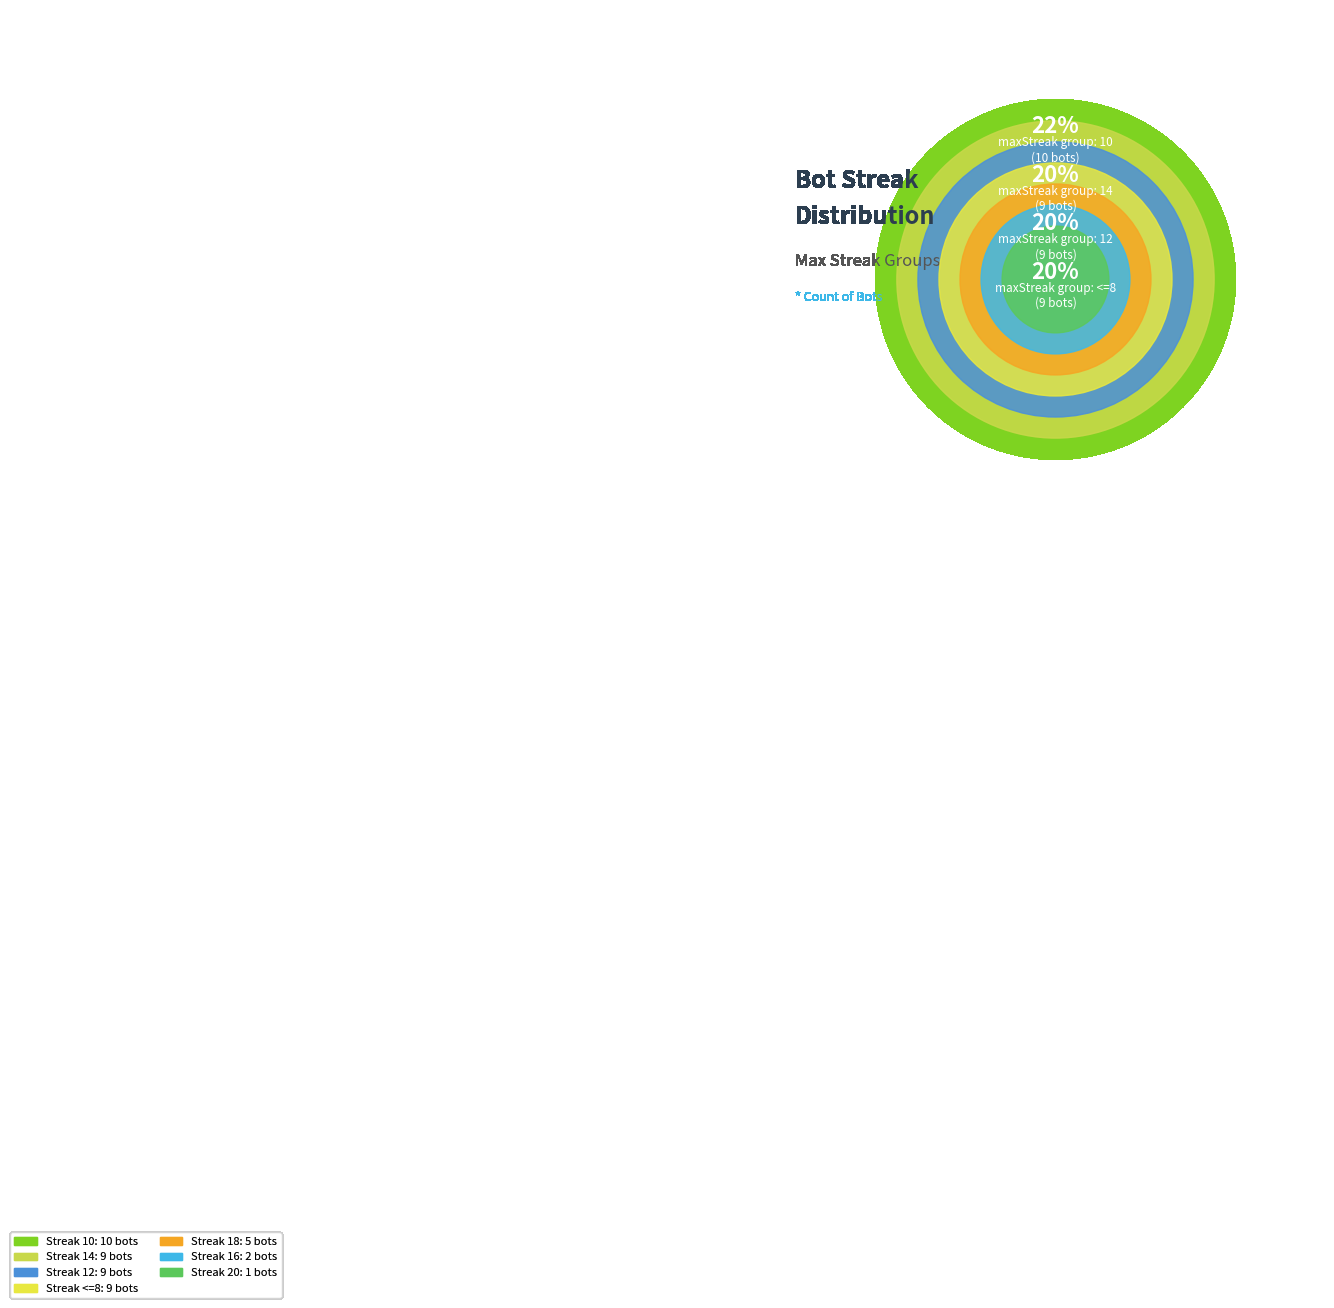

What percentage is the 14 slice, to the nearest percent?

20%